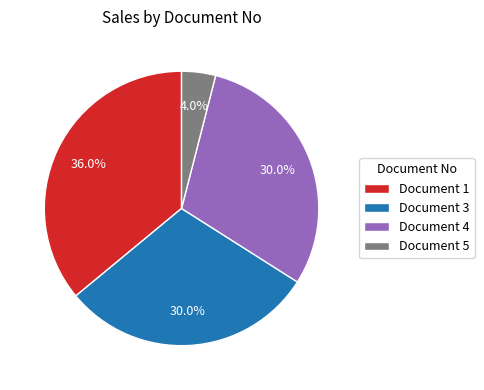

Is there a majority slice in this chart?

No